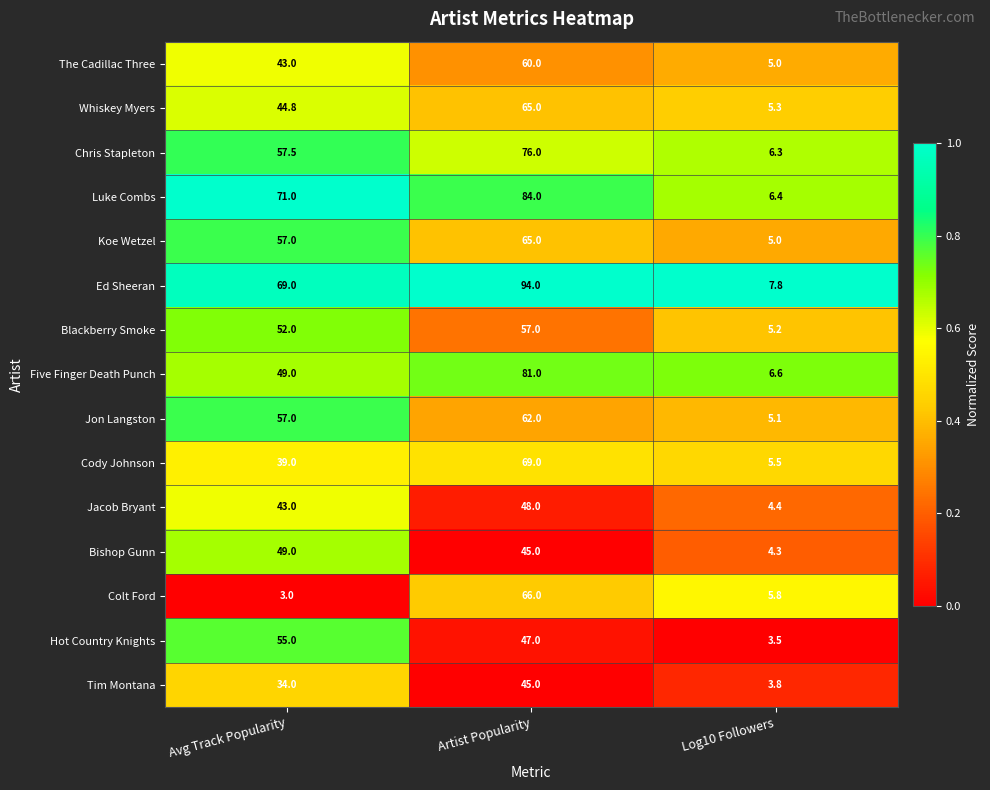

At which category is the sum across all series the highest?

Artist Popularity